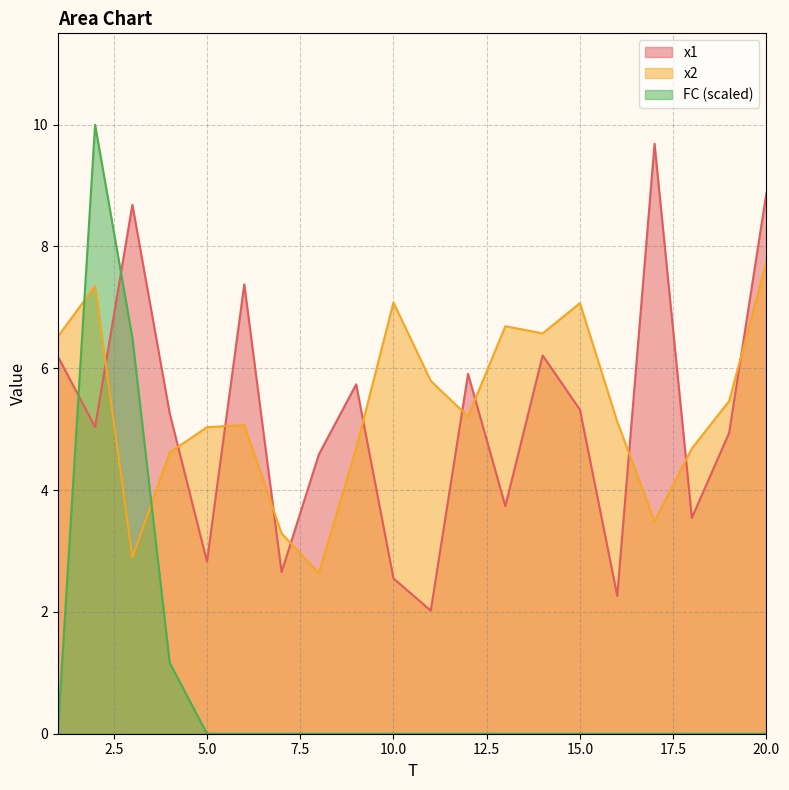

Reading right to left, transcribe all the data shown in this chart.

x1: 8.9	4.9	3.5	9.7	2.3	5.3	6.2	3.7	5.9	2.0	2.6	5.7	4.6	2.7	7.4	2.8	5.3	8.7	5.0	6.2
x2: 7.7	5.5	4.7	3.5	5.1	7.1	6.6	6.7	5.2	5.8	7.1	4.7	2.6	3.3	5.1	5.0	4.6	2.9	7.4	6.5
FC: 0.0	0.0	0.0	0.0	0.0	0.0	0.0	0.0	0.0	0.0	0.0	0.0	0.0	0.0	0.0	0.0	1.2	6.5	10.0	0.0